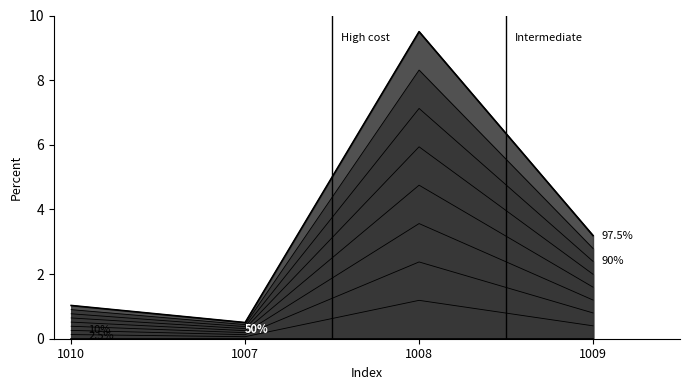

What position from the right is 1009?

1